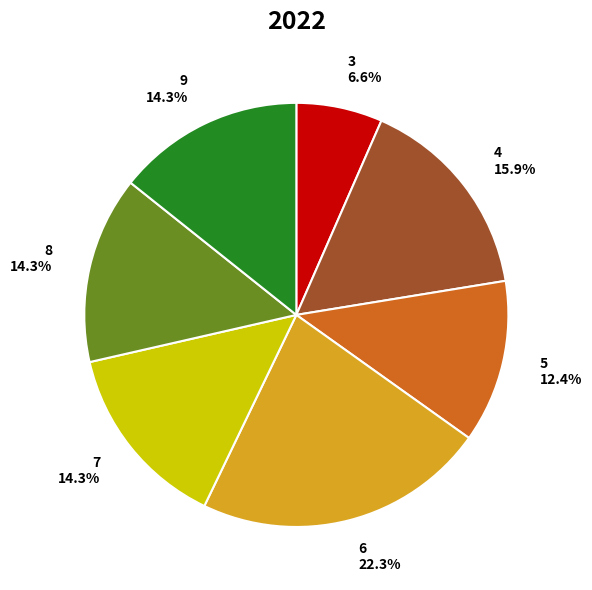

Count the number of slices in the pie.

7